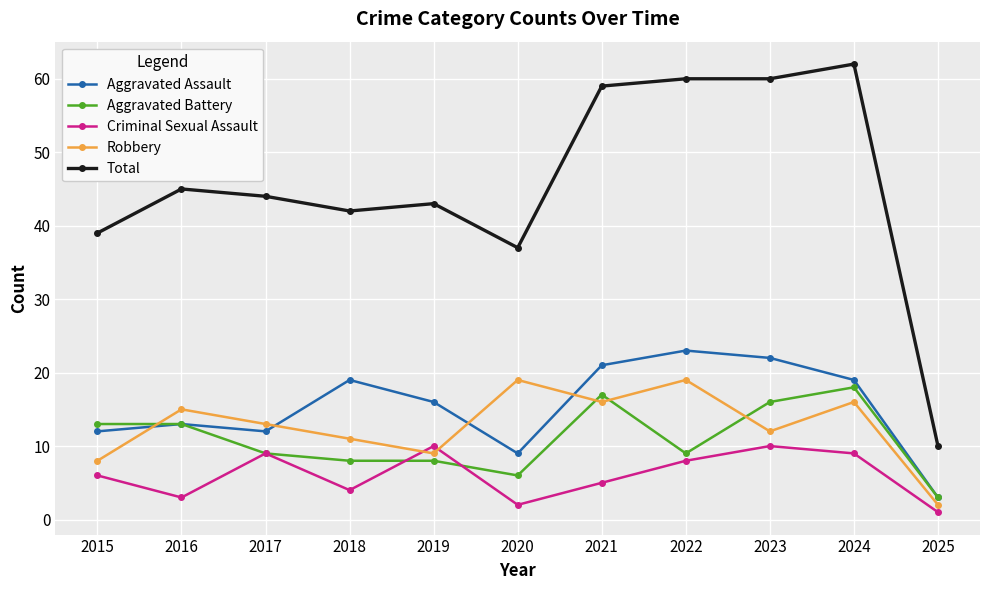

Rank the series by their maximum value, from highest to lowest.

Total, Aggravated Assault, Robbery, Aggravated Battery, Criminal Sexual Assault